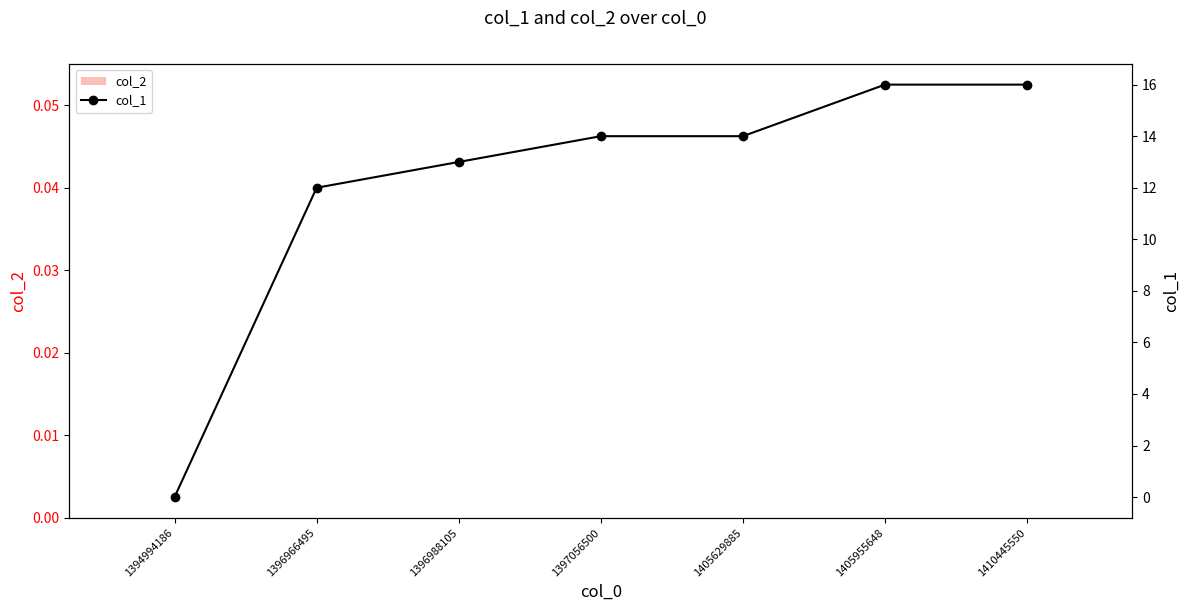

What is the difference between the col_1 values at 1405955648 and 1405629885?

2